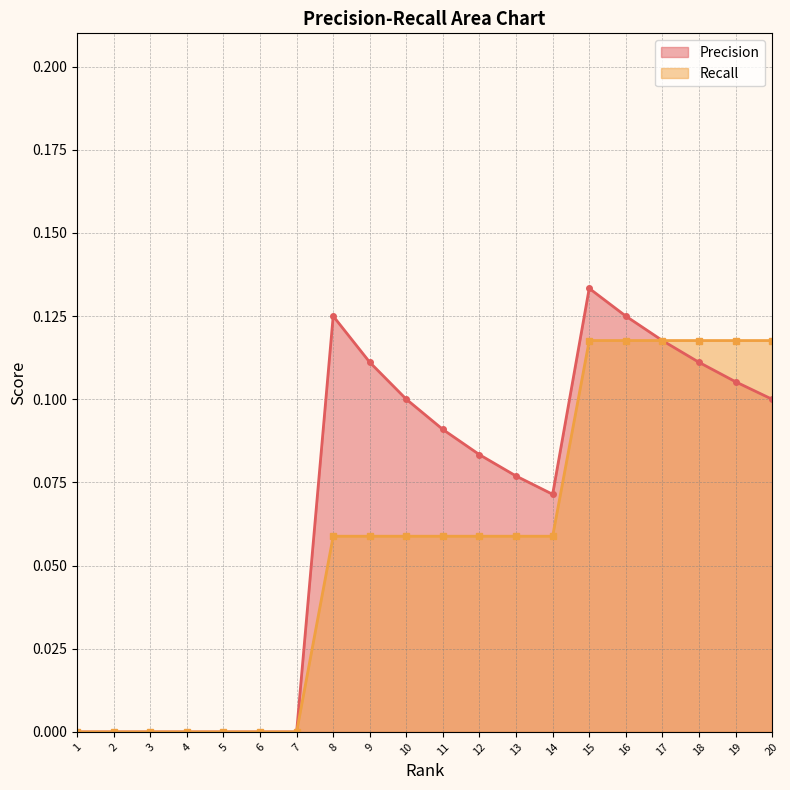

How many values in the Precision series exceed 0?

13